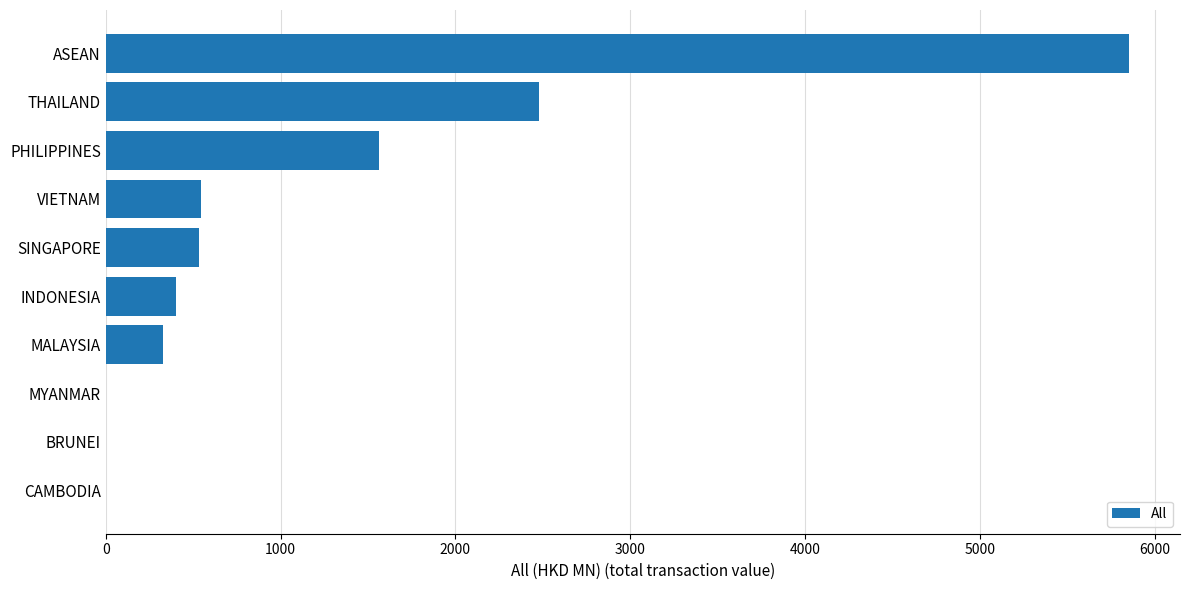

Which label corresponds to the largest value in the chart?

ASEAN